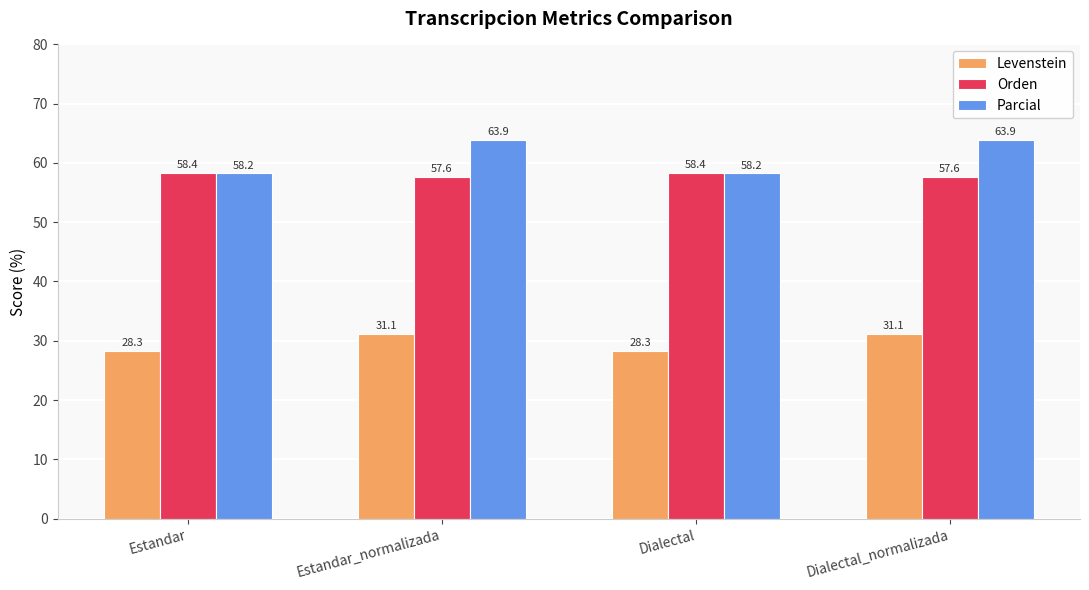

The Parcial series shows 34.0 at Dialectal. True or false?

False